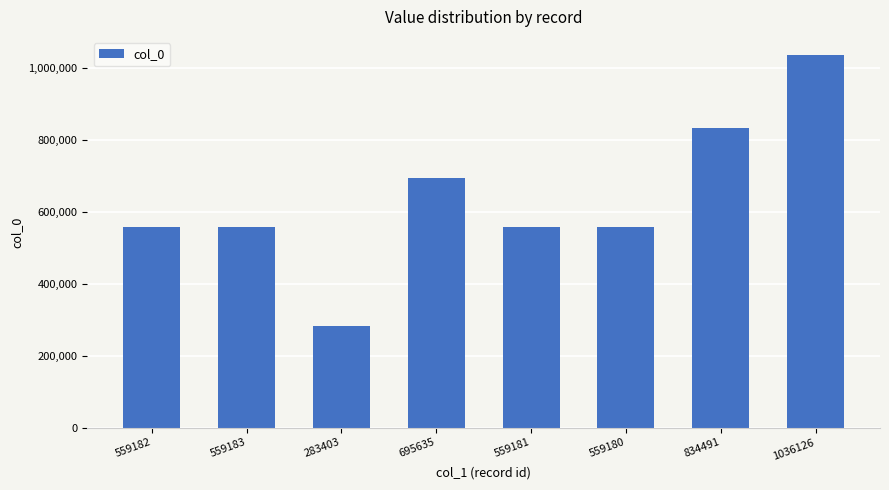

The chart shows a value of 834491 at 834491. True or false?

True